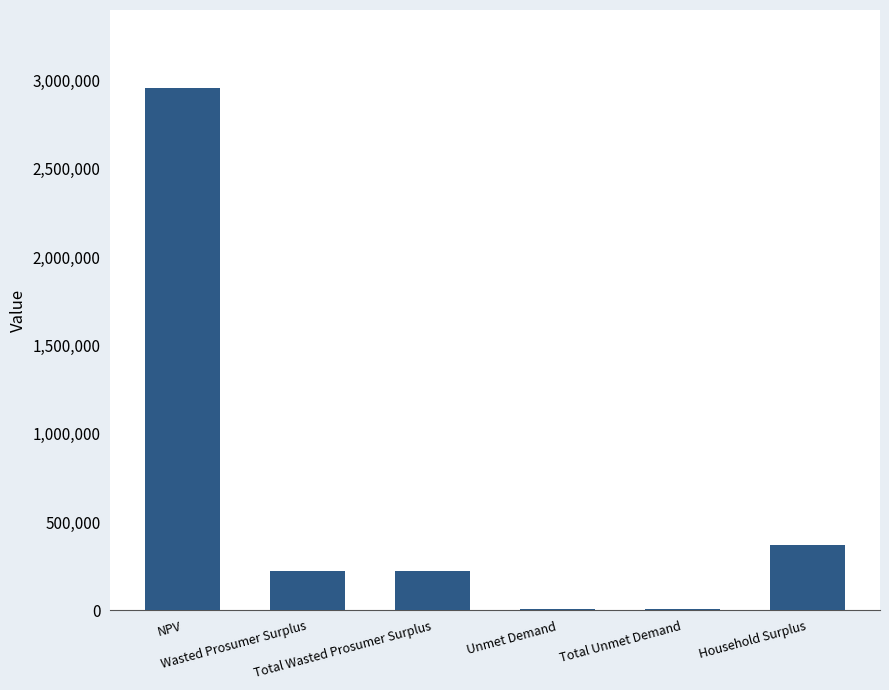

Reading left to right, what are all the values shown in this chart?

NPV=2954728.6	Wasted Prosumer Surplus=220339.2	Total Wasted Prosumer Surplus=220339.2	Unmet Demand=6420.5	Total Unmet Demand=6420.5	Household Surplus=370783.0